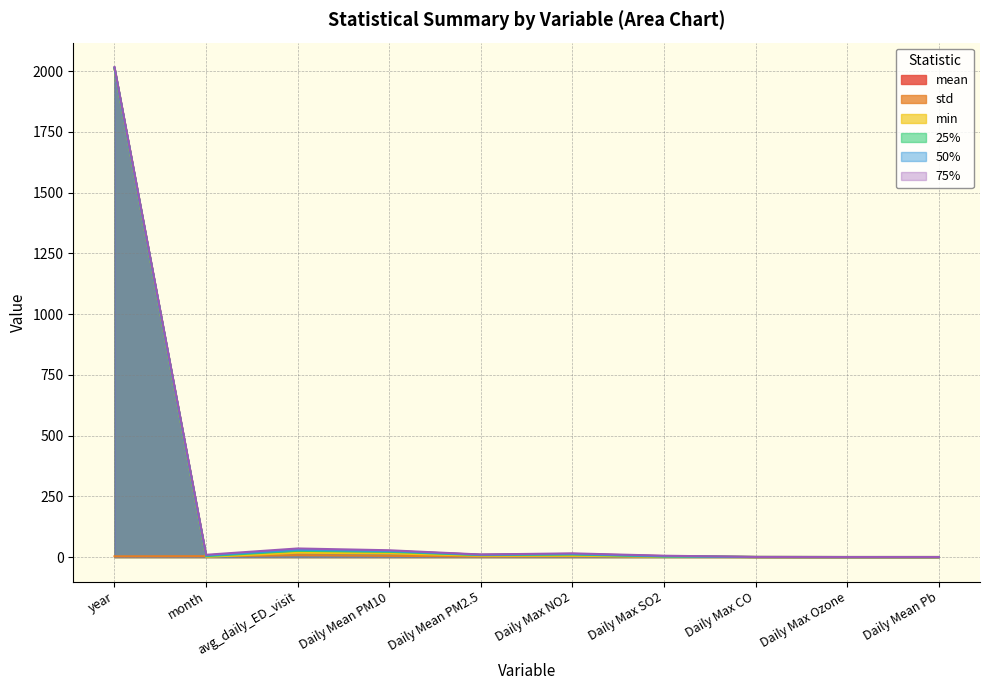

True or false: 50% has a value of 43.1 at Daily Mean PM10.

False